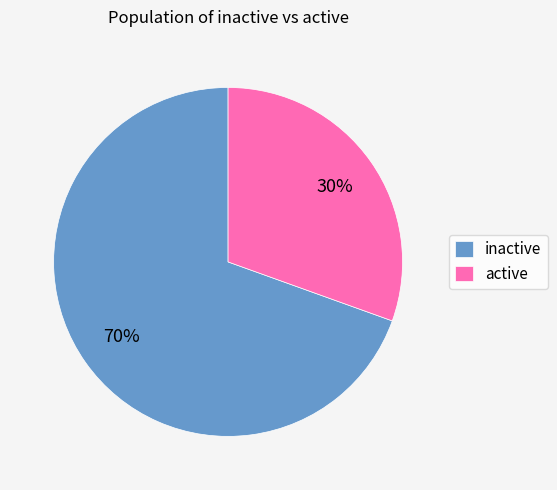

How many slices are in this pie chart?

2